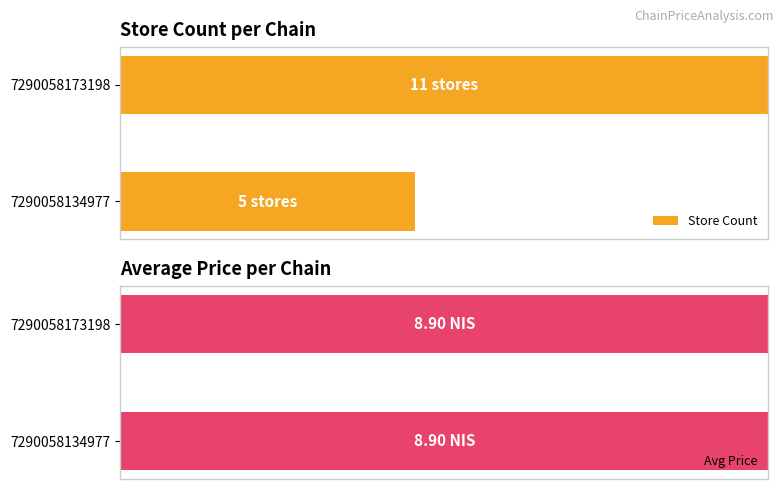

How many bars are there in each group?

2